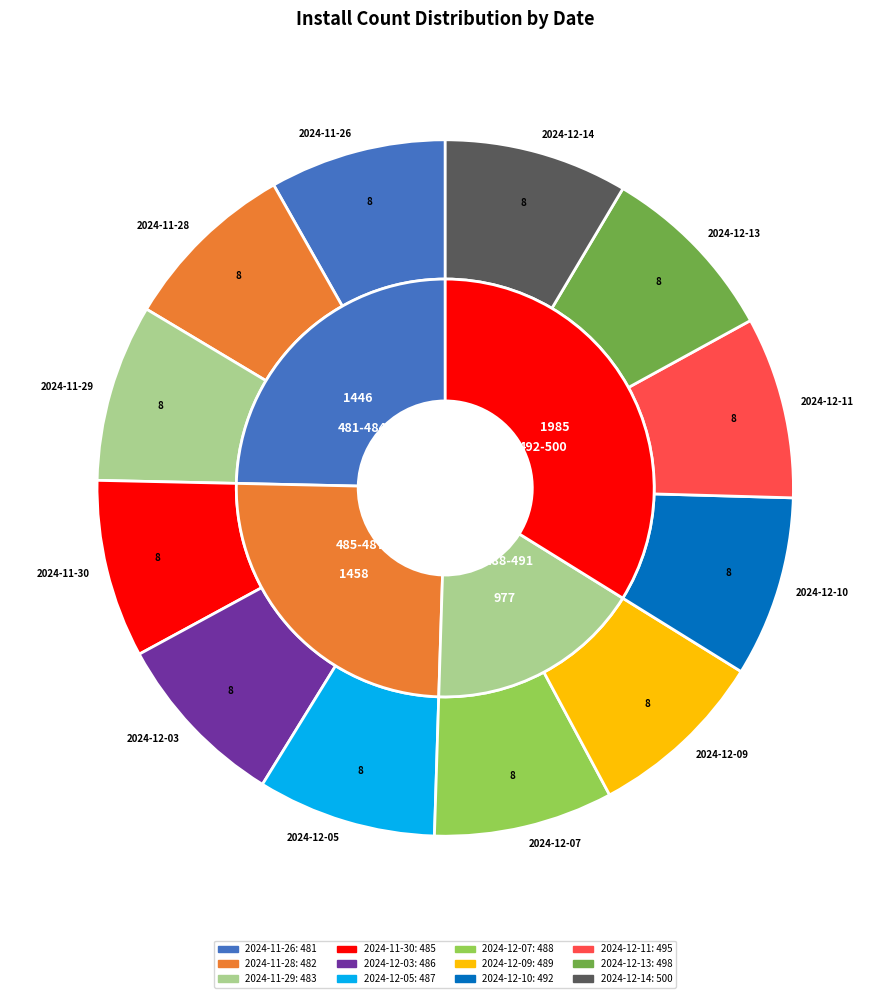

What is the total percentage of 2024-12-11 and 2024-11-30?

16.7%